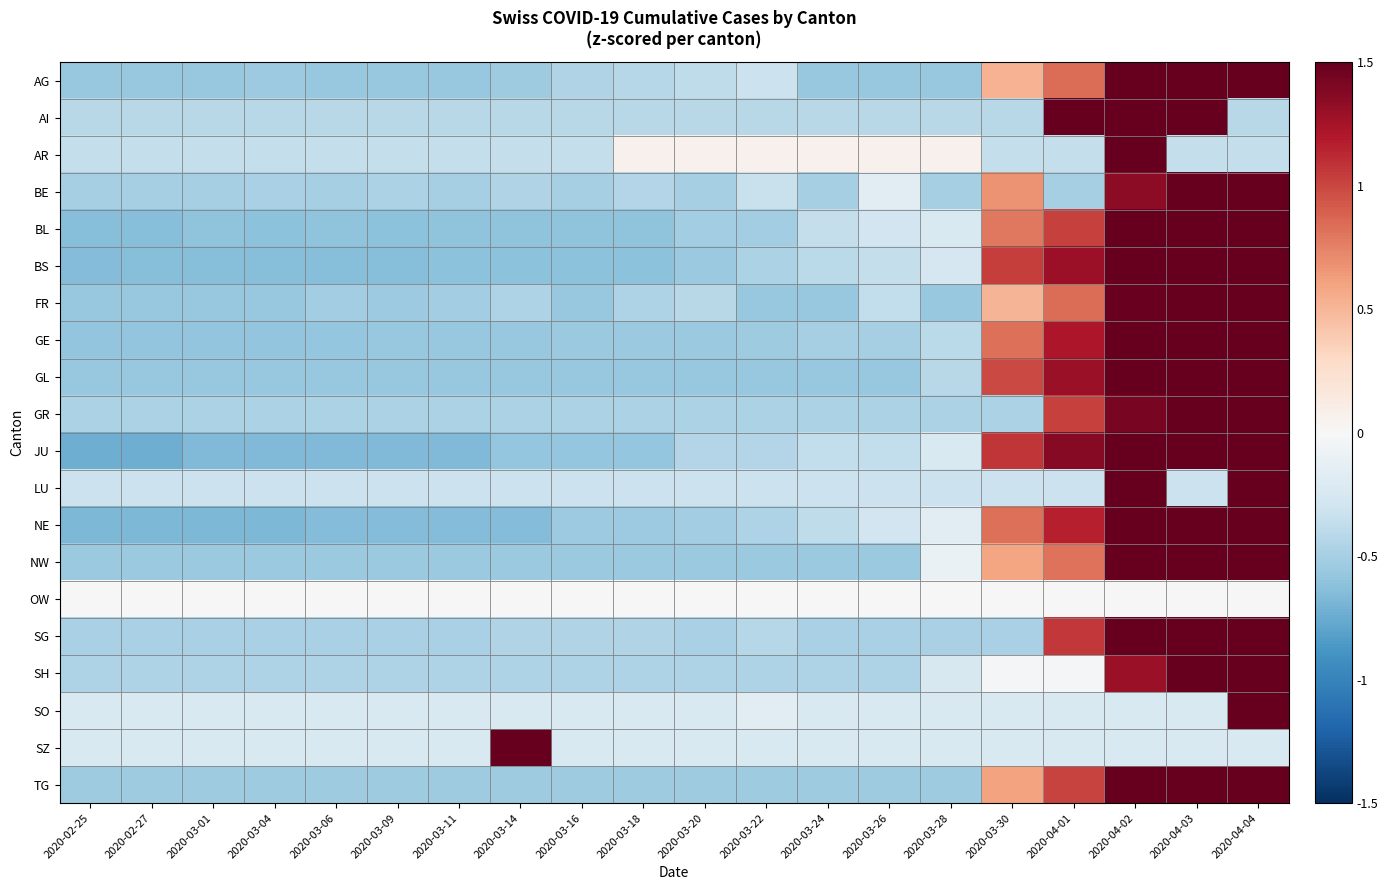

How many data points does each series have?

20